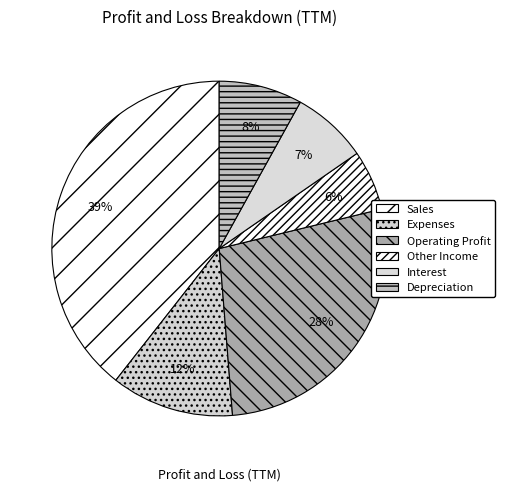

Is it true that Other Income is 17% of the pie?

False